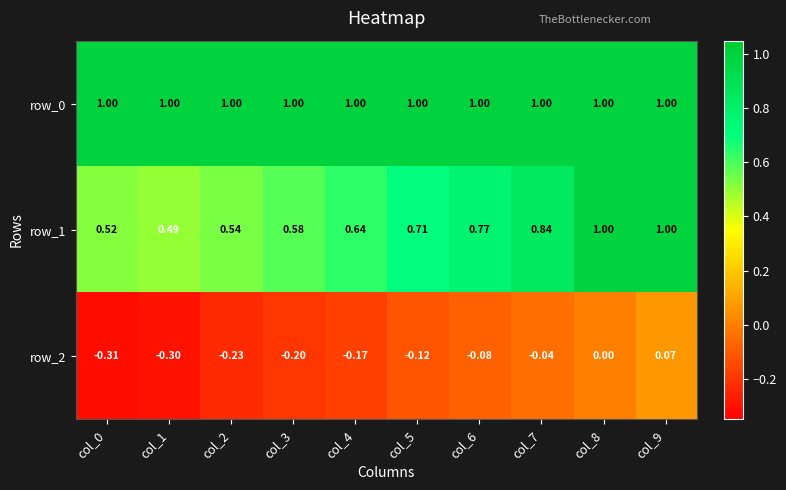

What is the minimum value shown in the chart?

-0.3